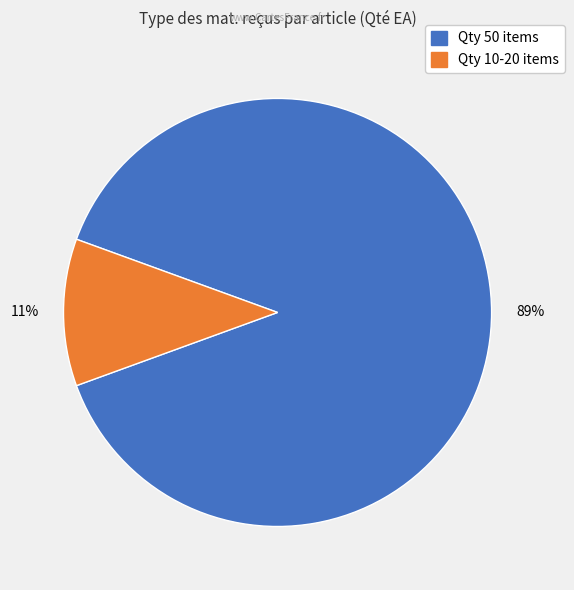

Is there any slice that represents more than half of the pie?

Yes